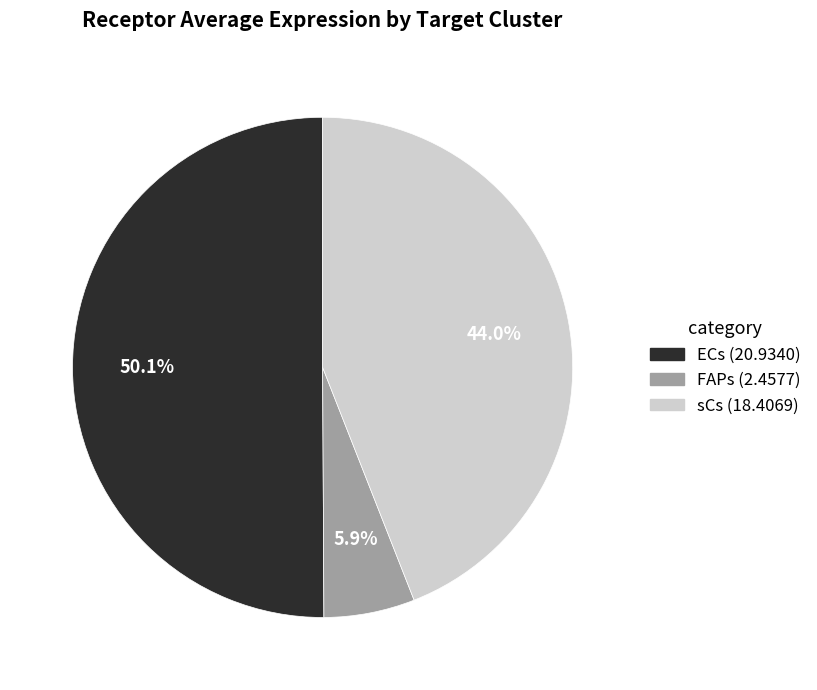

Which category accounts for the majority?

ECs